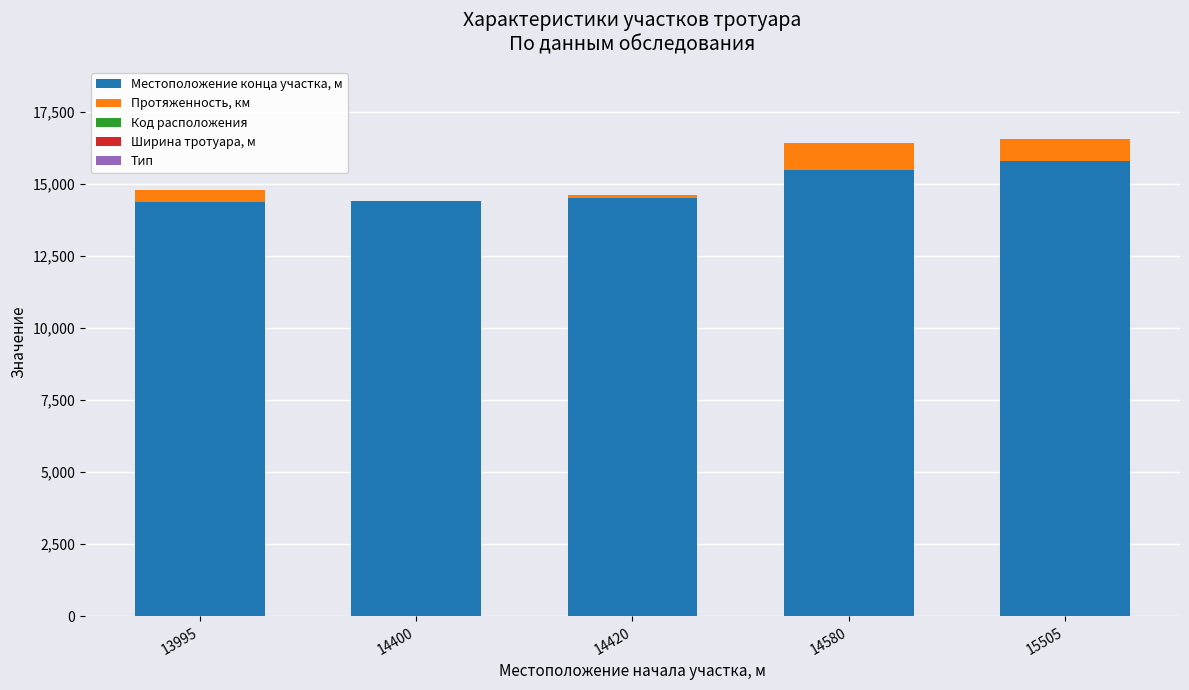

How many data points does each series have?

5